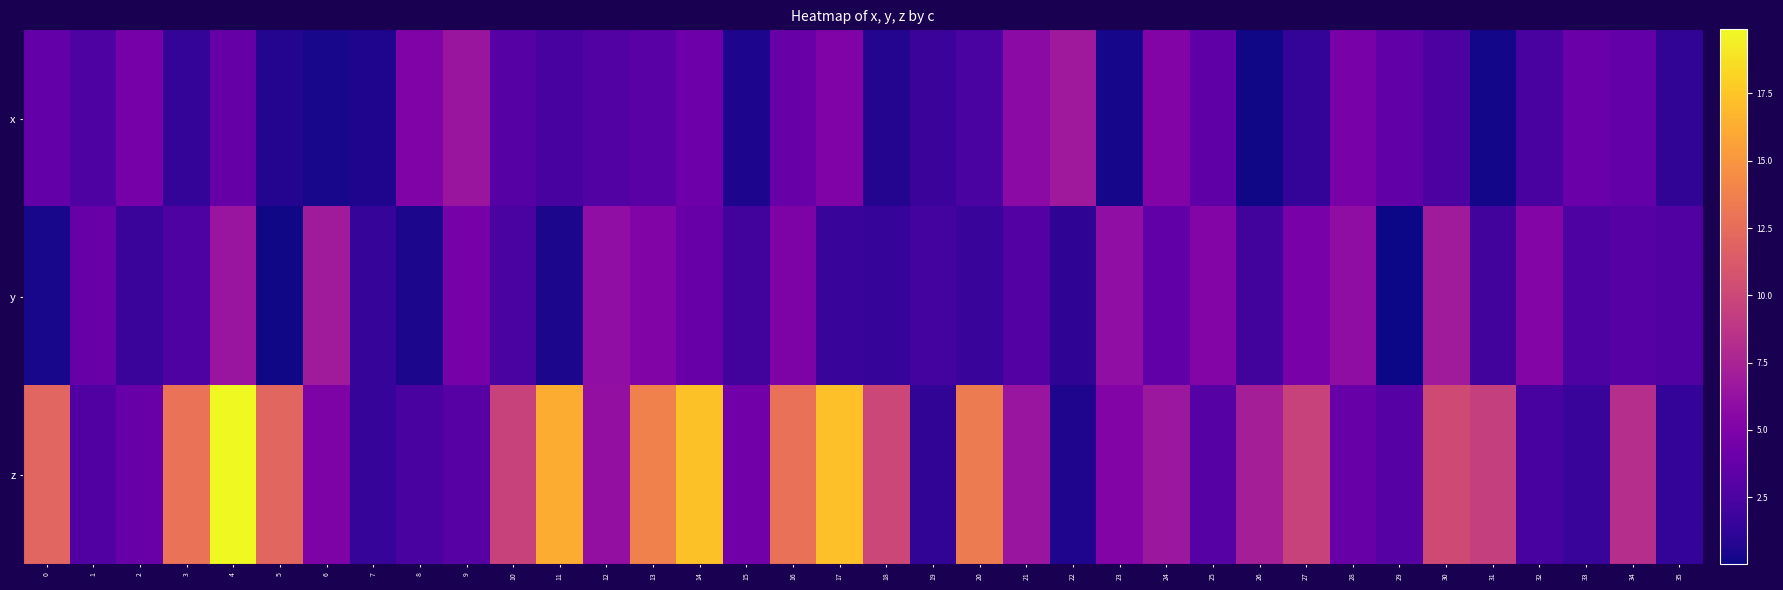

Reading left to right, extract all data points from this chart.

x: 0=3.7	1=2.6	2=4.6	3=1.3	4=3.8	5=0.8	6=0.4	7=0.6	8=5.1	9=6.6	10=3.0	11=2.3	12=2.8	13=3.2	14=4.2	15=0.5	16=3.9	17=5.1	18=0.7	19=1.8	20=2.4	21=5.7	22=6.8	23=0.3	24=5.2	25=3.4	26=0.1	27=1.4	28=4.7	29=3.5	30=2.5	31=0.2	32=2.4	33=4.0	34=3.7	35=1.3
y: 0=0.4	1=3.9	2=1.7	3=2.6	4=6.5	5=0.1	6=6.9	7=1.5	8=0.4	9=4.6	10=2.5	11=0.4	12=6.0	13=5.2	14=3.9	15=2.1	16=5.0	17=1.6	18=1.5	19=2.2	20=1.6	21=2.9	22=1.2	23=6.0	24=3.5	25=5.3	26=2.1	27=4.8	28=5.9	29=0.0	30=6.9	31=2.1	32=5.4	33=2.7	34=3.0	35=2.8
z: 0=12.0	1=2.7	2=3.9	3=12.8	4=19.9	5=12.1	6=5.0	7=1.5	8=2.4	9=3.1	10=9.6	11=16.2	12=6.1	13=13.8	14=17.3	15=4.4	16=12.8	17=17.2	18=10.0	19=1.3	20=13.4	21=6.5	22=0.6	23=5.3	24=6.7	25=3.0	26=7.1	27=9.7	28=3.8	29=3.0	30=10.3	31=9.4	32=2.3	33=1.6	34=8.3	35=1.4